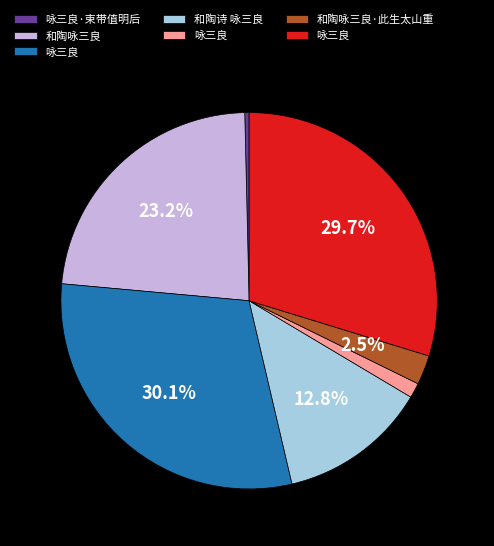

Is there any slice that represents more than half of the pie?

No